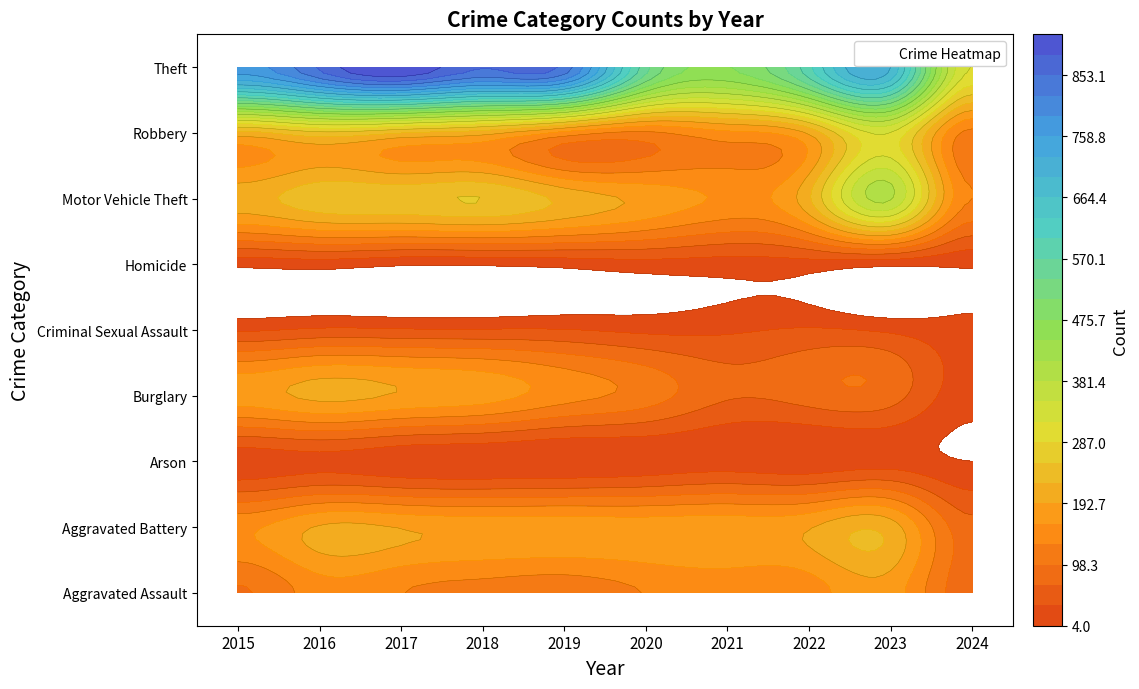

True or false: Aggravated Assault has a value of 131 at 2017.

True